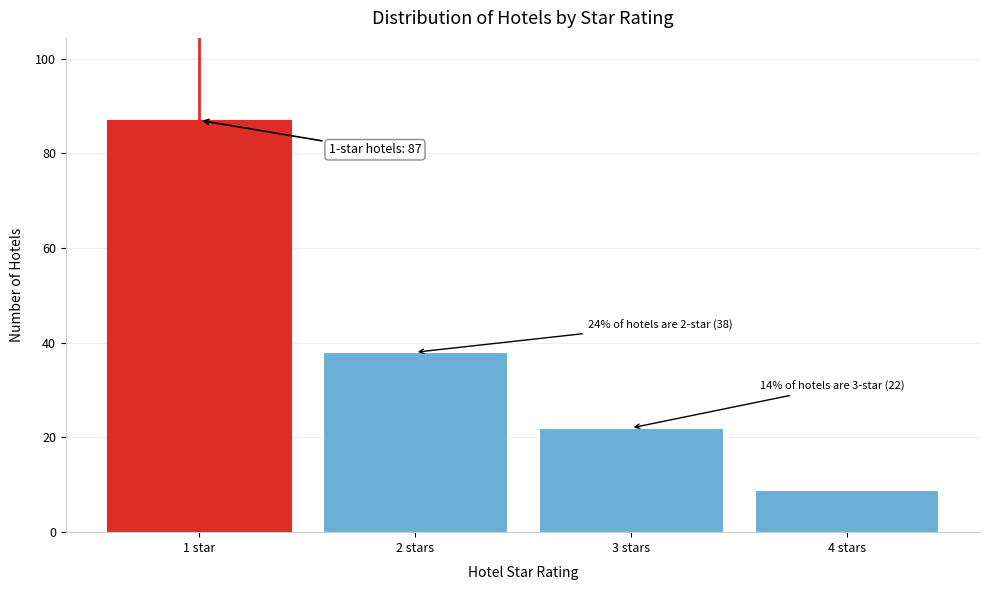

Reading left to right, extract all data points from this chart.

1 star=87	2 stars=38	3 stars=22	4 stars=9